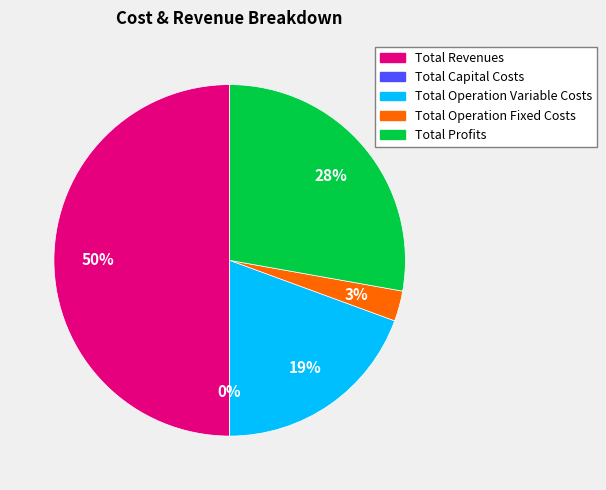

What is the total percentage of Total Capital Costs and Total Operation Variable Costs?

19.4%